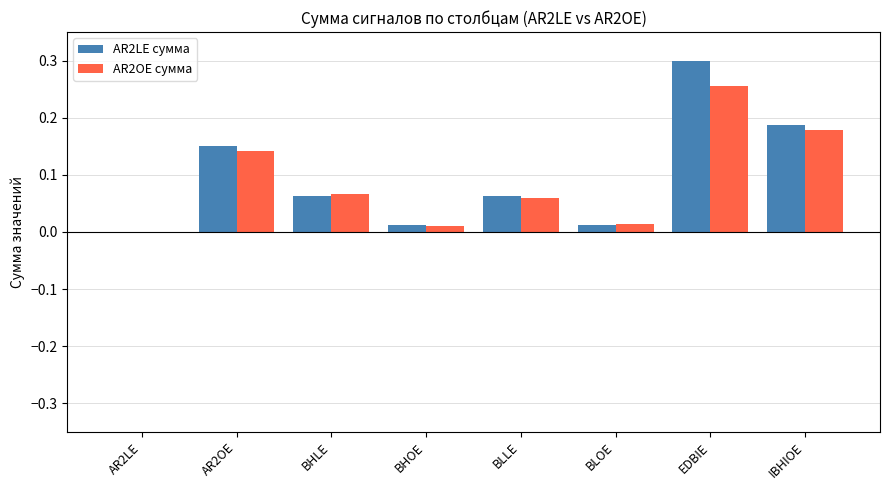

At which label does AR2OE сумма reach its peak?

EDBIE